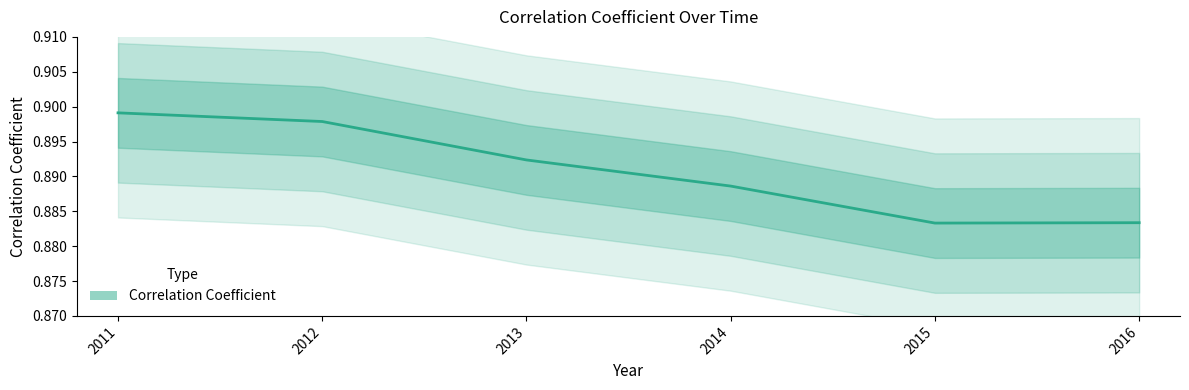

What is the maximum value shown in the chart?

0.9